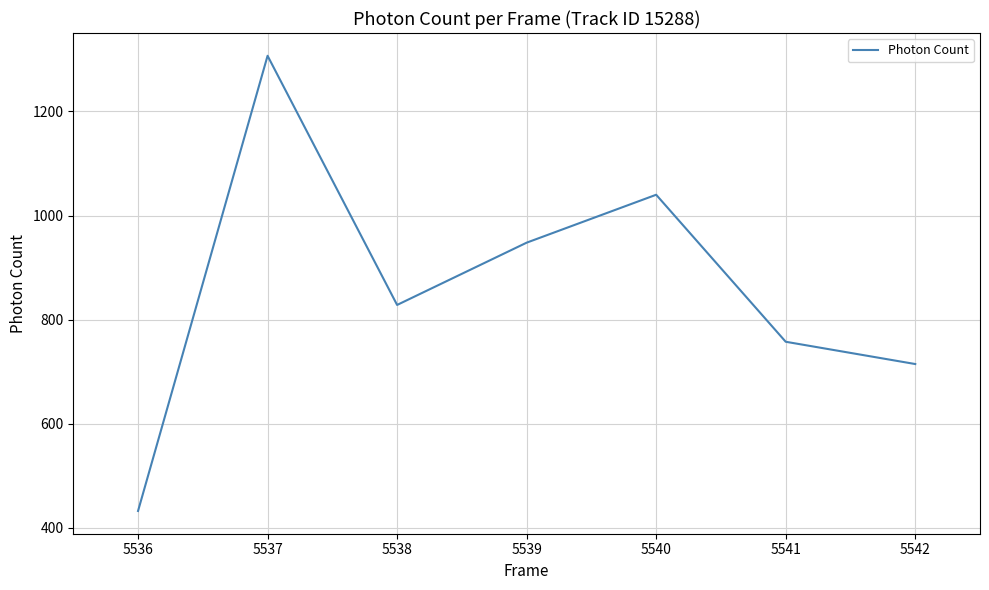

What is the average value?

861.1